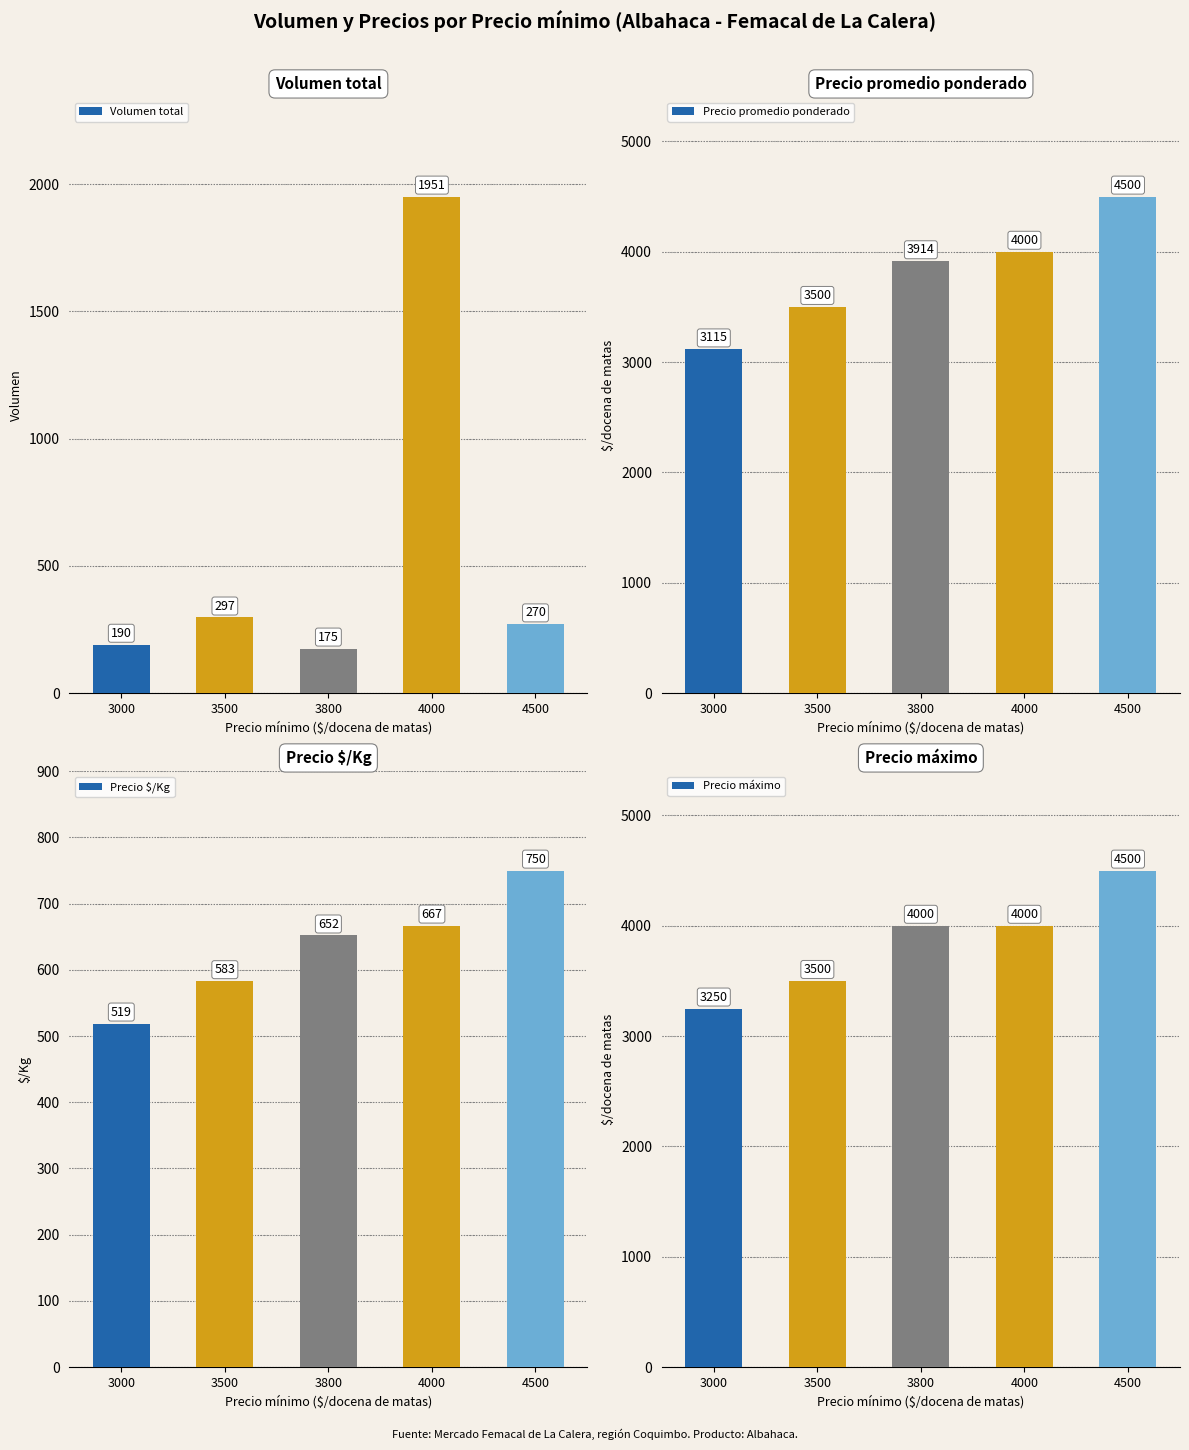

What is the total value across all series at 3800?

8741